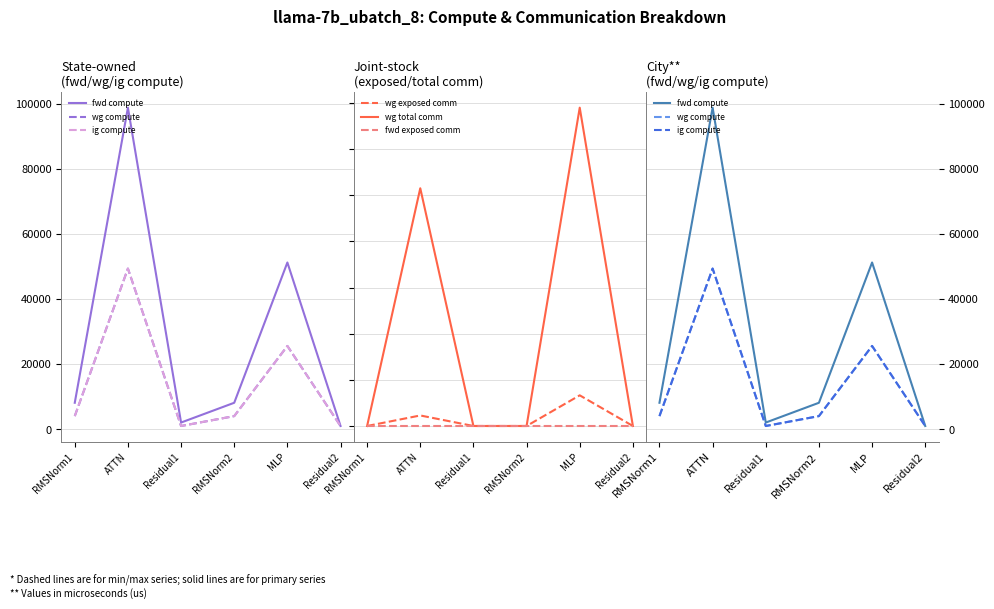

The fwd exposed comm series shows 0.0 at RMSNorm1. True or false?

True